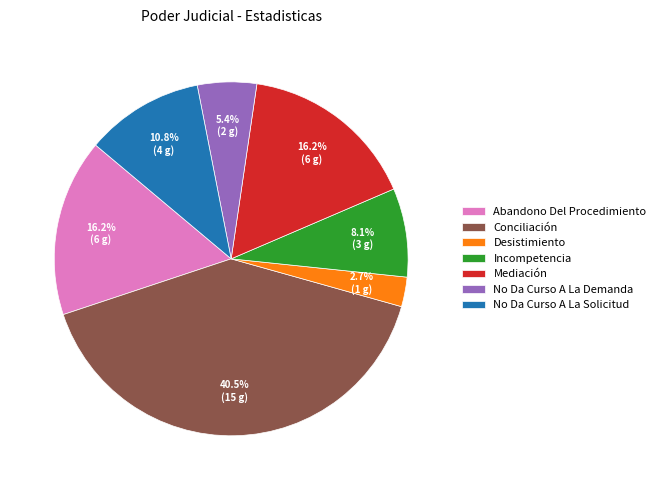

Which category has the biggest portion of the pie?

Conciliación